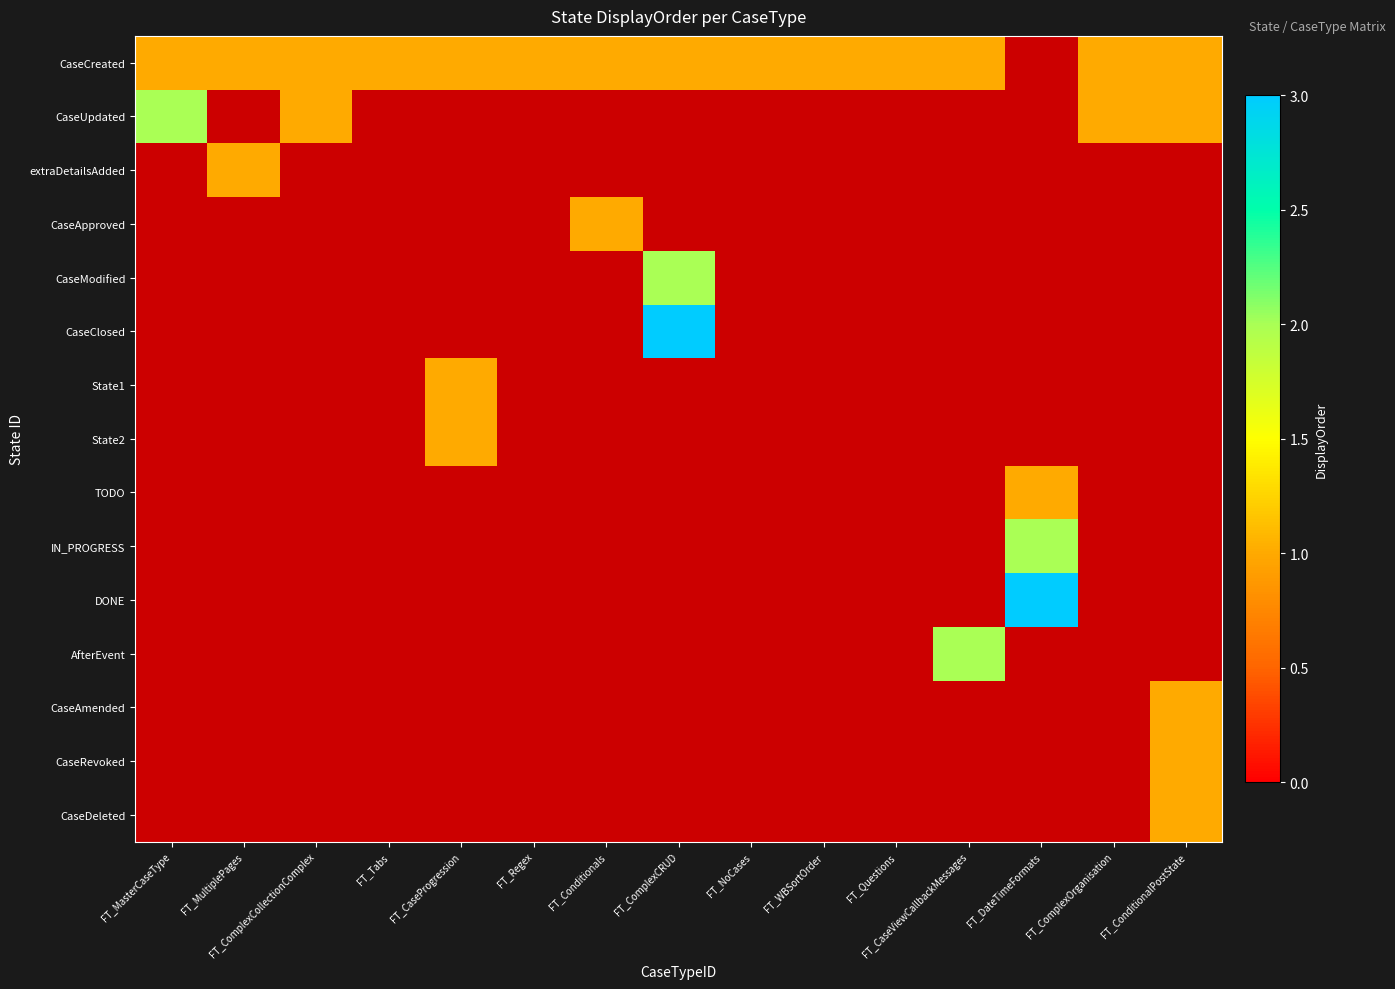

Between FT_MultiplePages and FT_Regex, which is larger?

FT_MultiplePages